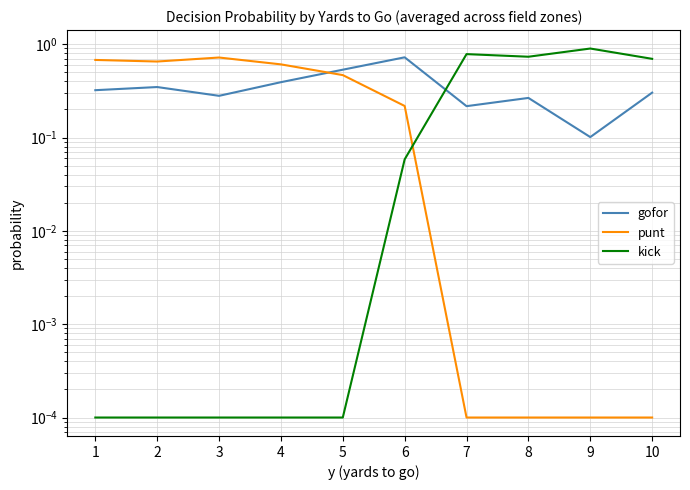

How many interior local peaks does the punt series have?

1